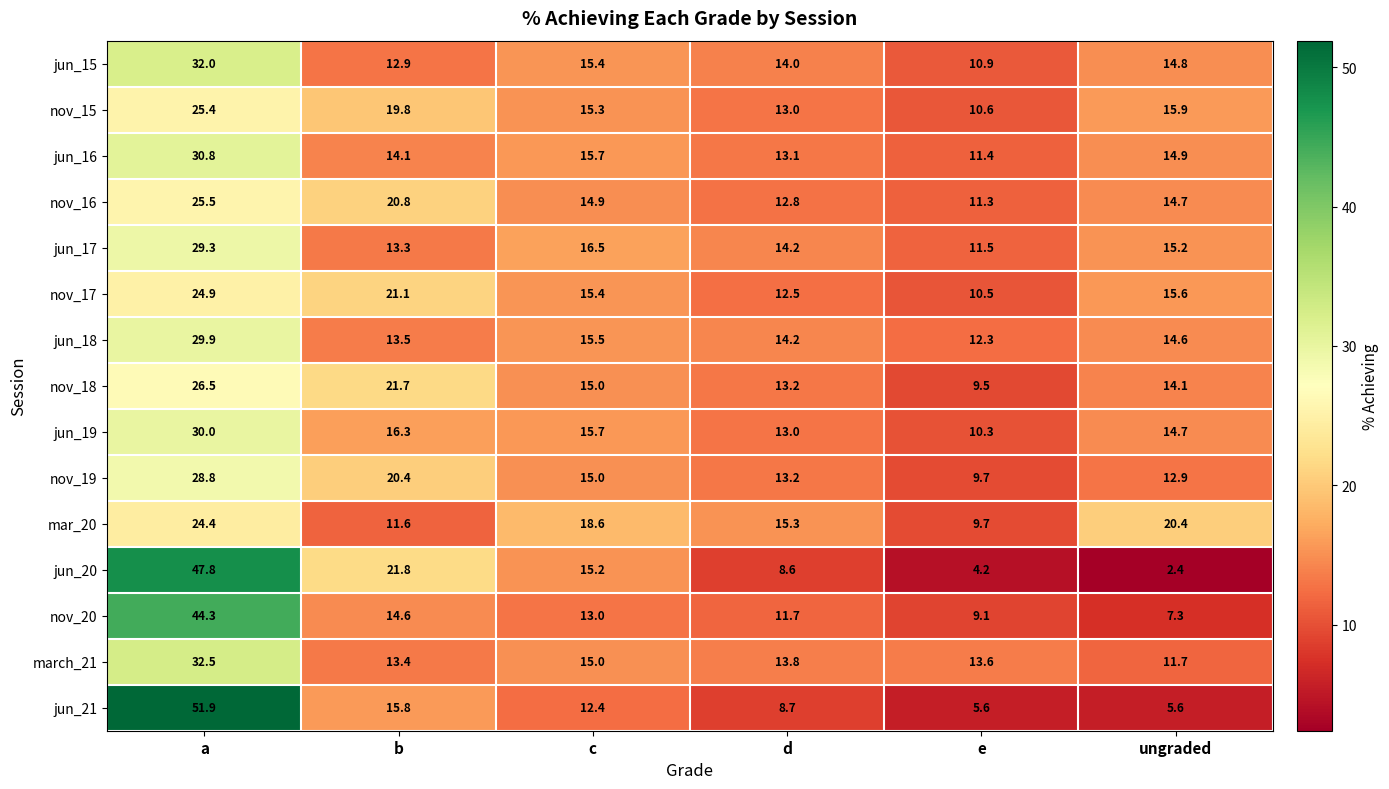

Which label corresponds to the largest value in the chart?

a